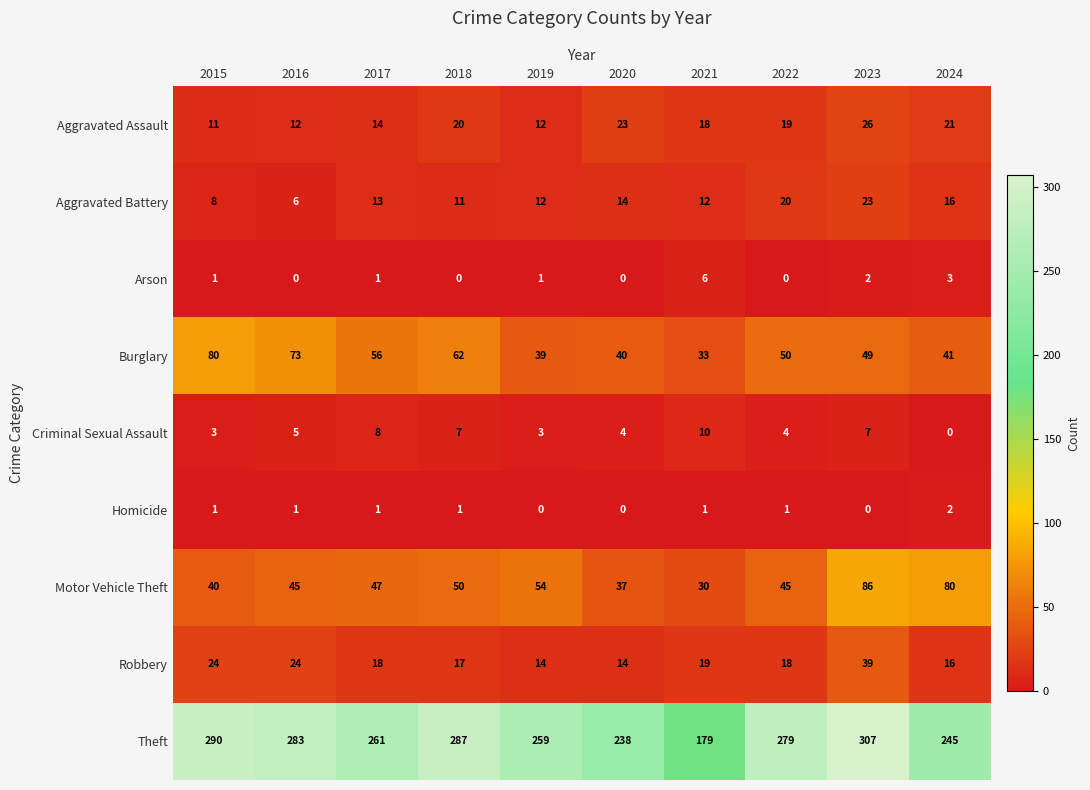

The value of Criminal Sexual Assault at 2020 is 4. True or false?

True